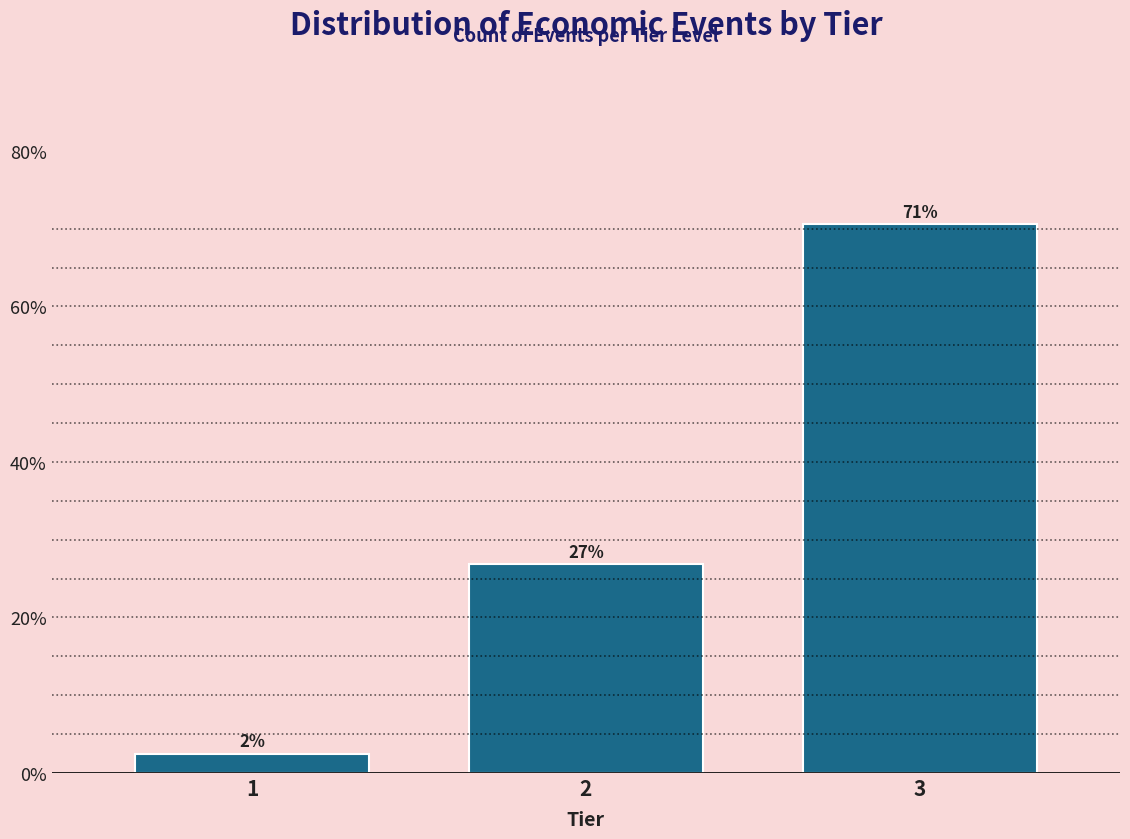

How many bars are there in total?

3